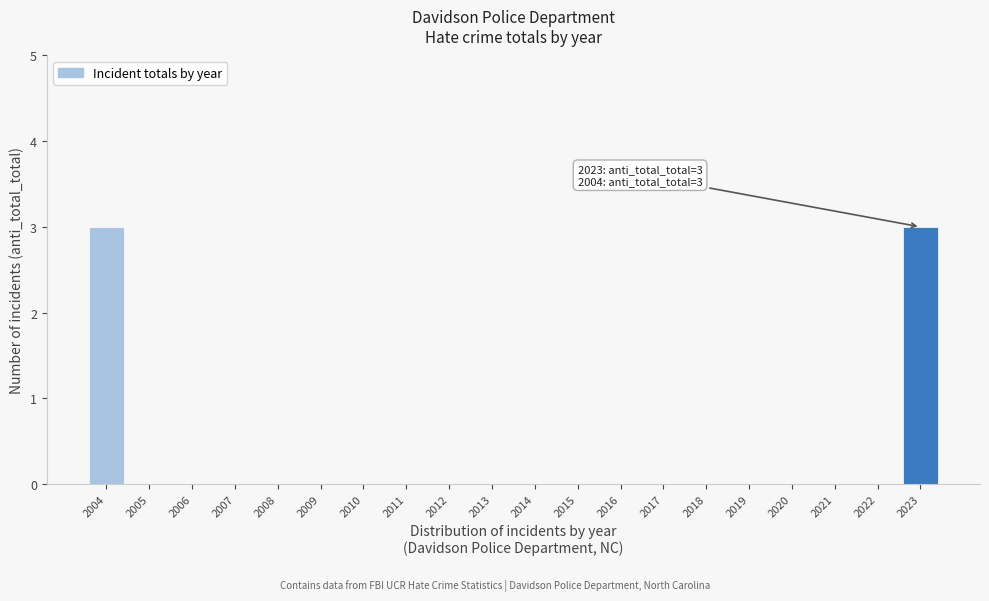

Reading left to right, transcribe all the data shown in this chart.

2004=3	2005=0	2006=0	2007=0	2008=0	2009=0	2010=0	2011=0	2012=0	2013=0	2014=0	2015=0	2016=0	2017=0	2018=0	2019=0	2020=0	2021=0	2022=0	2023=3